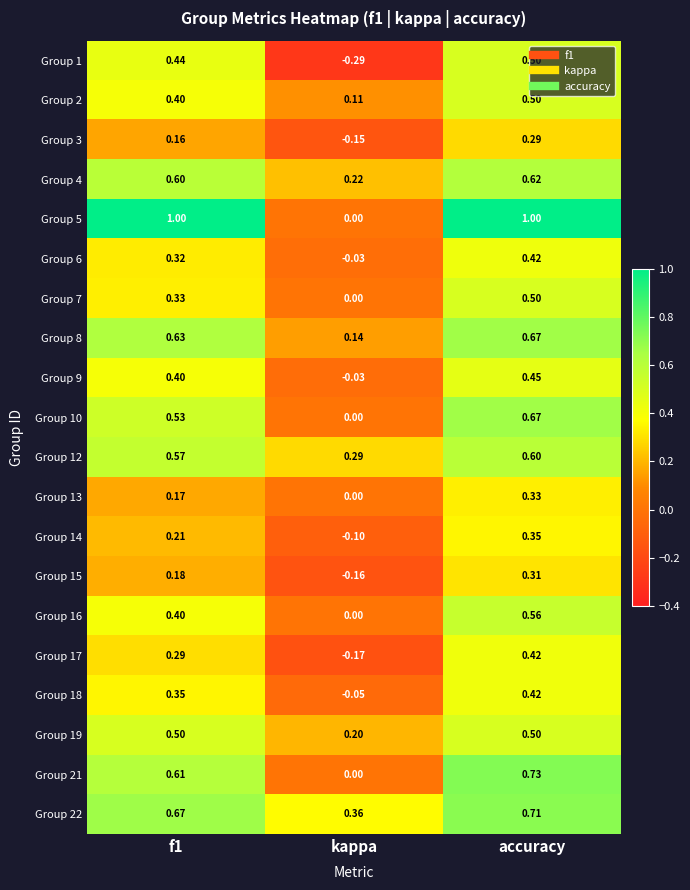

Which series changed the most between f1 and accuracy?

Group 7